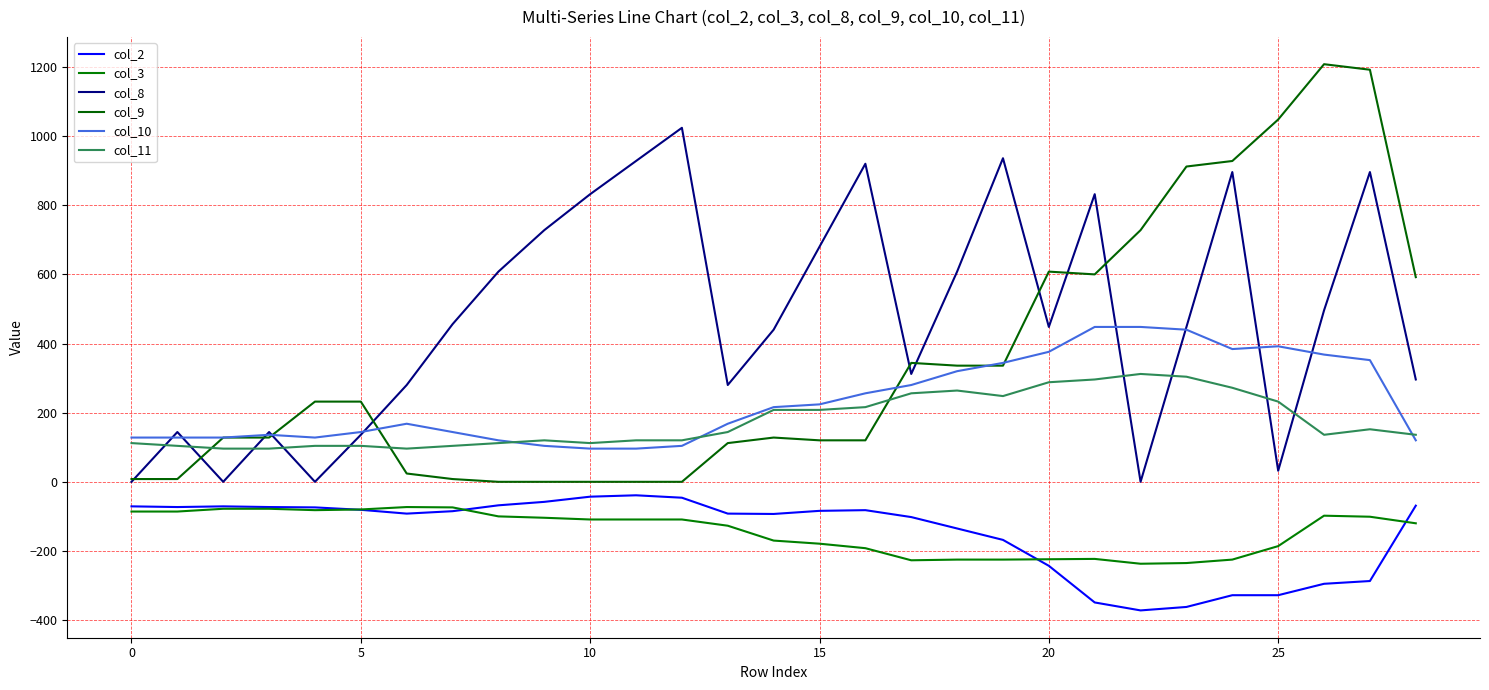

What are all the series names shown in the legend?

col_2, col_3, col_8, col_9, col_10, col_11